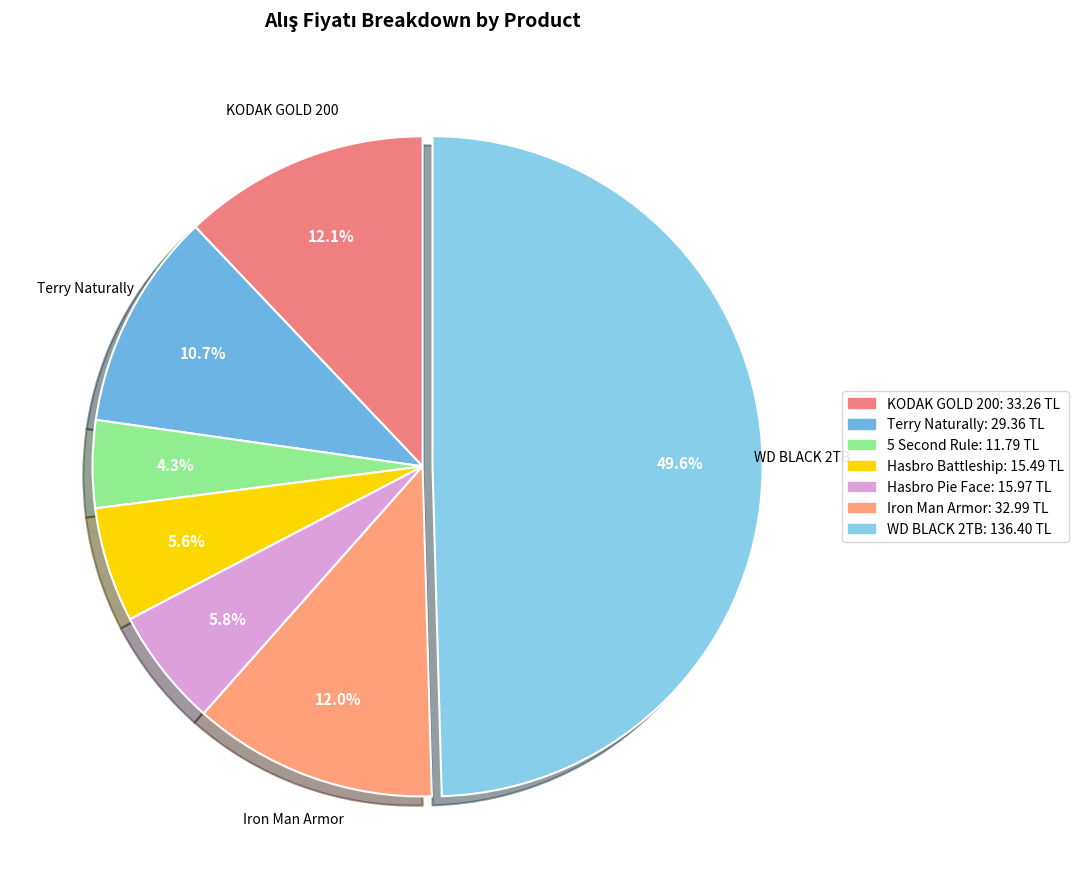

Does any single category account for the majority?

No